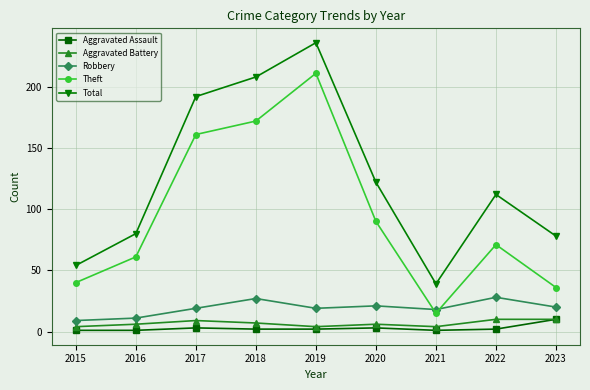

What is the sum of the Total values at 2021 and 2022?

151